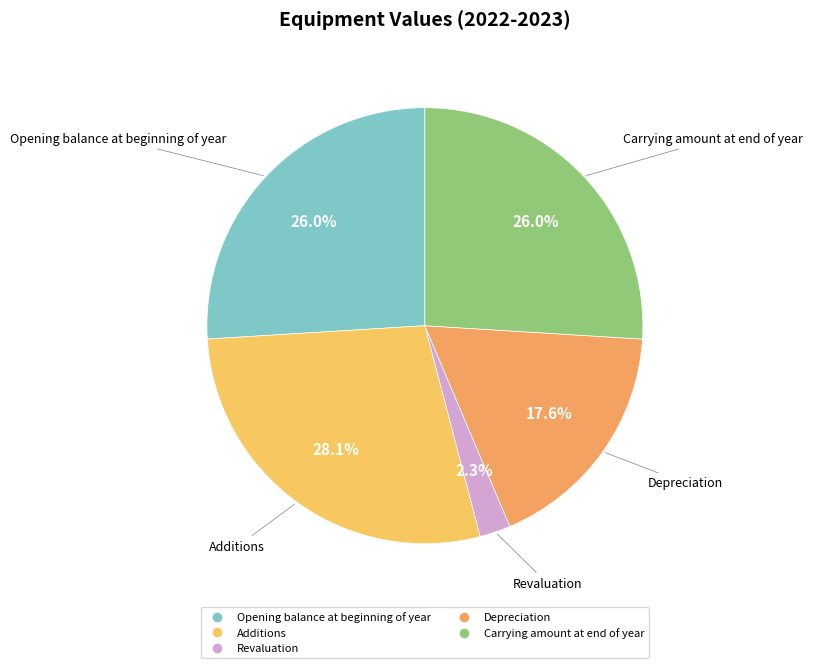

Does any single category account for the majority?

No